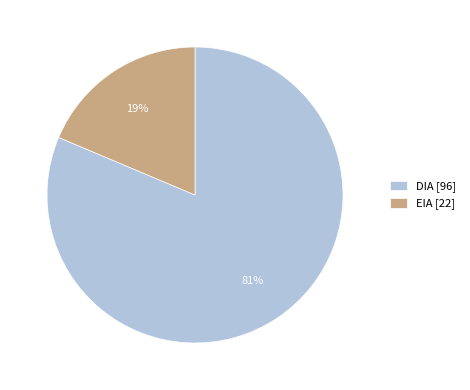

To the nearest percent, what is the average slice percentage?

50%